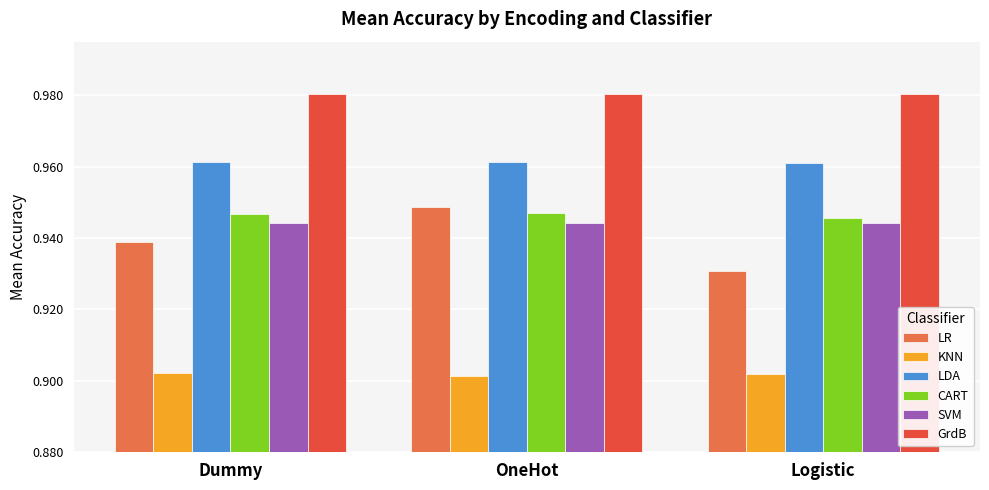

List the series in order of their peak value, lowest first.

KNN, SVM, CART, LR, LDA, GrdB